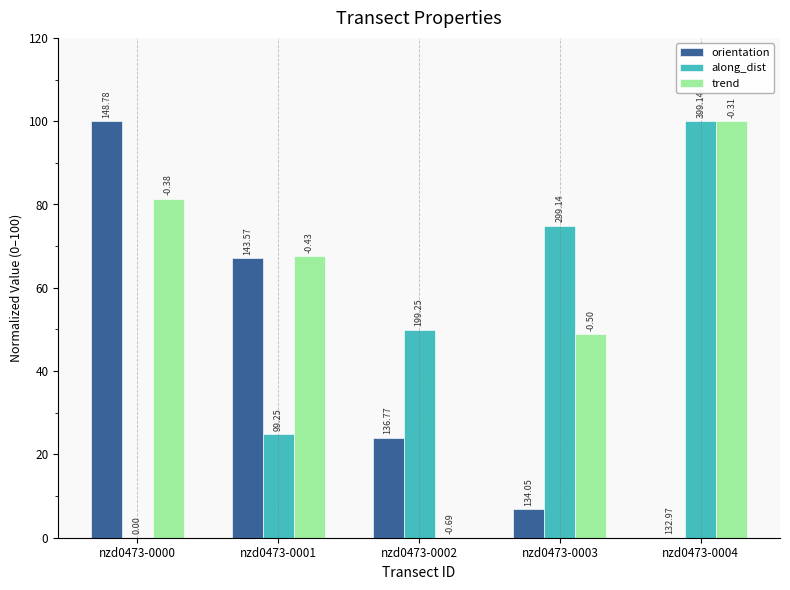

What is the average value of the along_dist series?

49.9